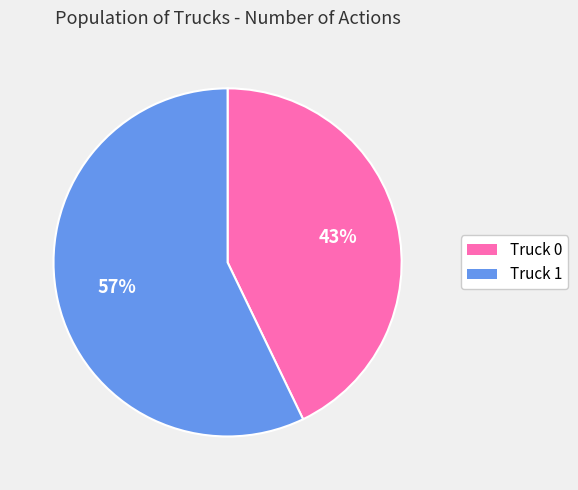

Count the number of slices in the pie.

2